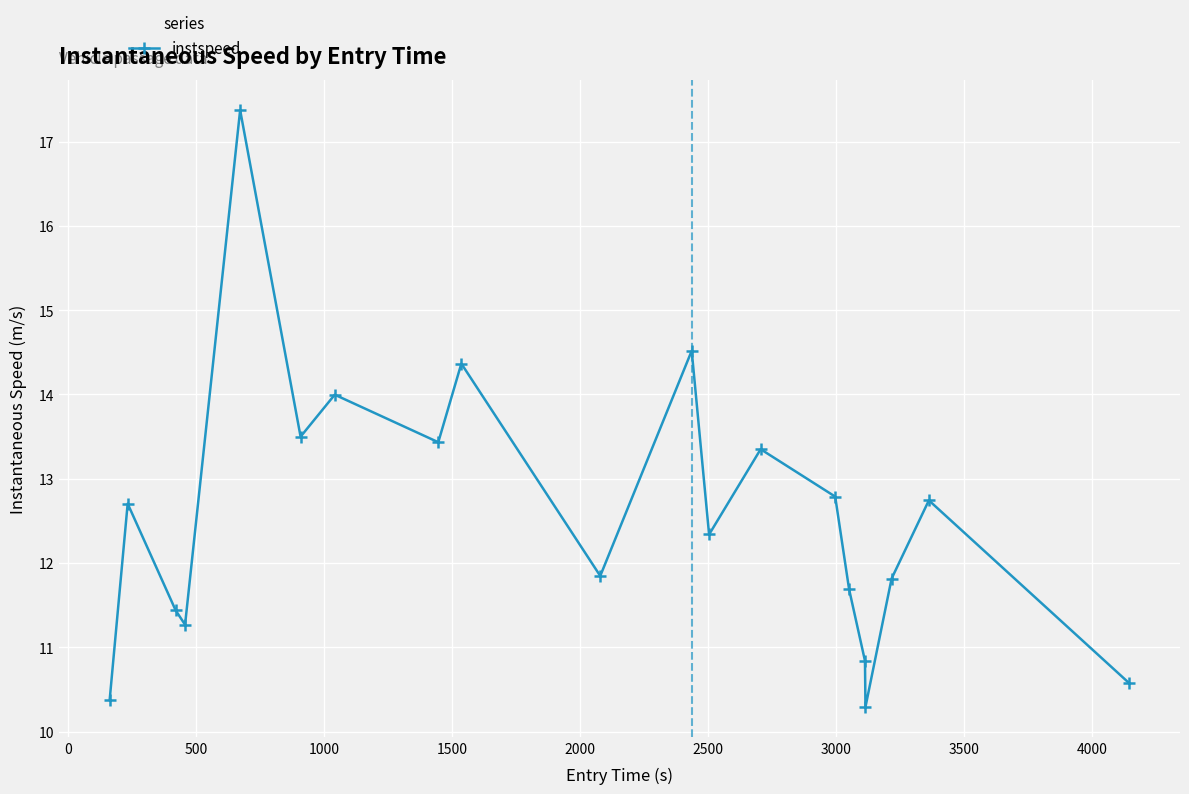

True or false: the data has more than 0 interior local peaks.

True